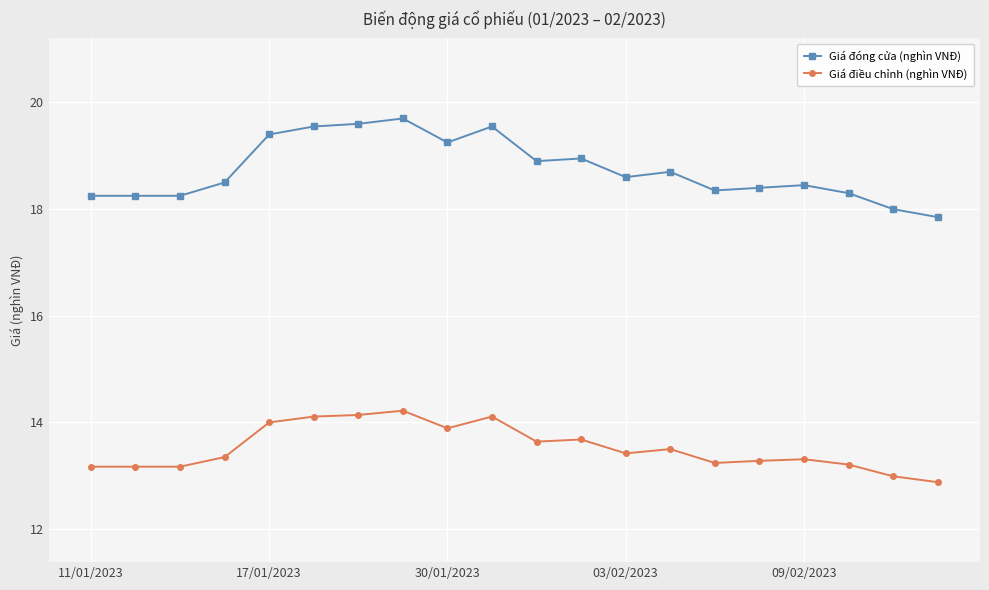

What are all the series names shown in the legend?

Giá đóng cửa (nghìn VNĐ), Giá điều chỉnh (nghìn VNĐ)